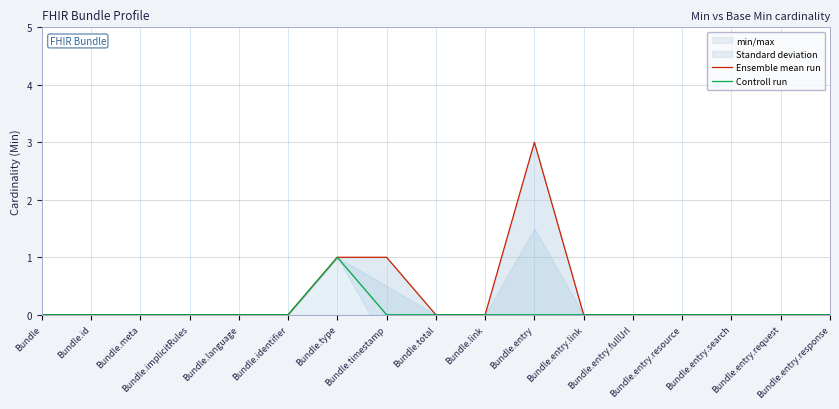

What is the label of the 10th point from the left?

Bundle.link